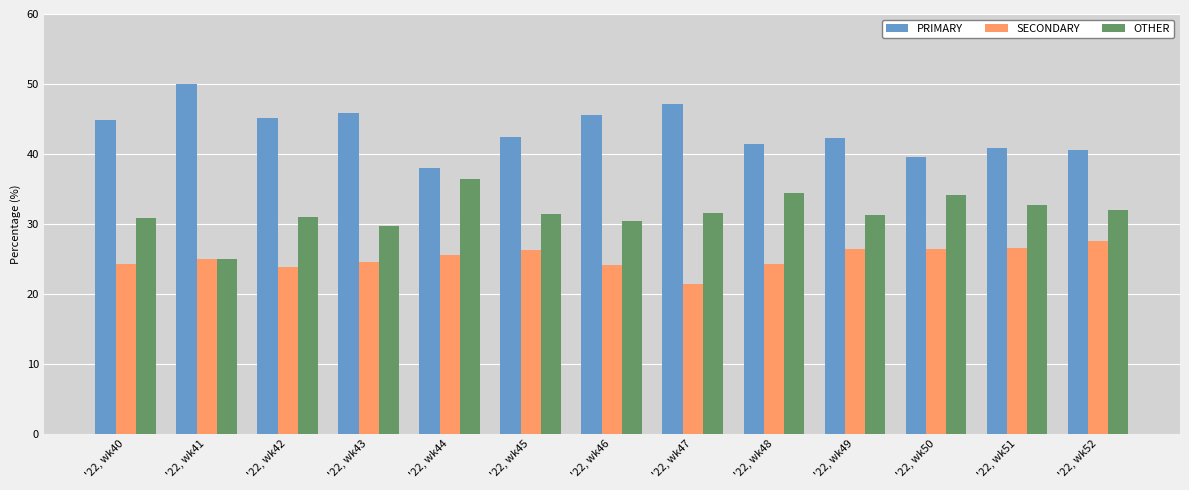

What is the smallest value displayed?

21.4